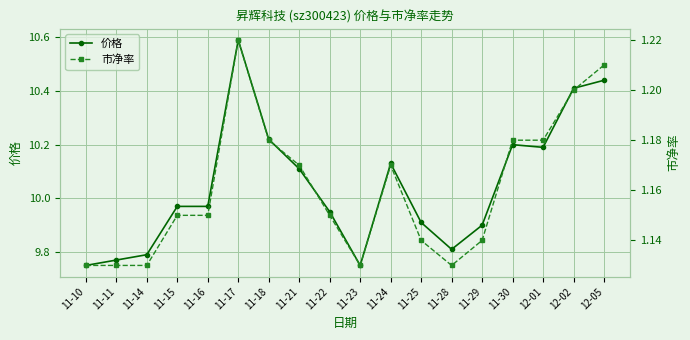

List the series in order of their peak value, lowest first.

市净率, 价格